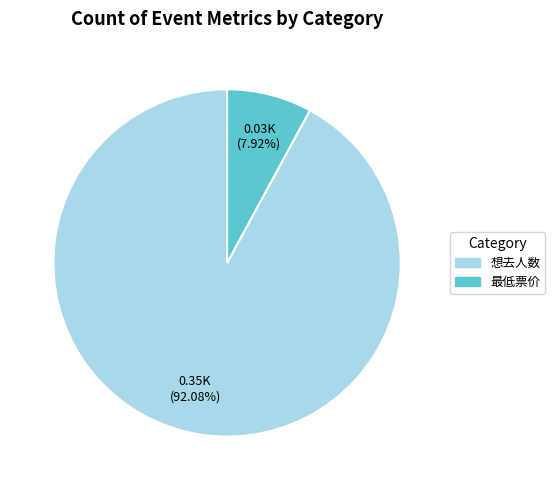

Which slice is the largest?

想去人数